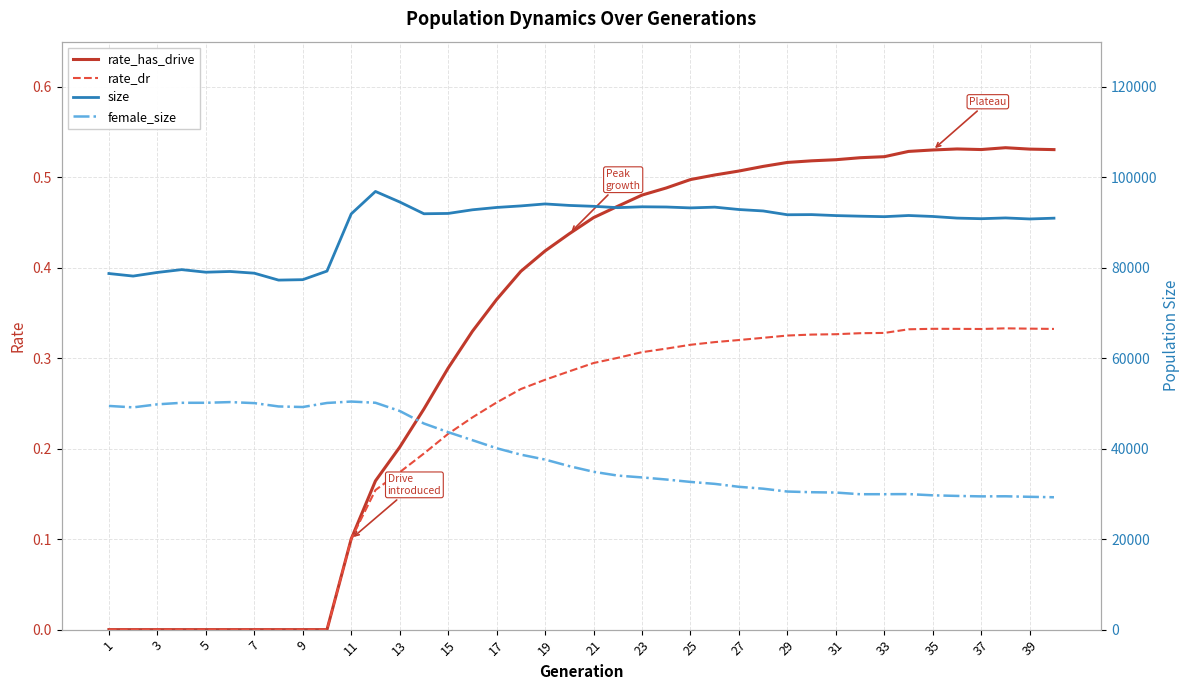

The value of rate_dr at 29 is 0.6. True or false?

False